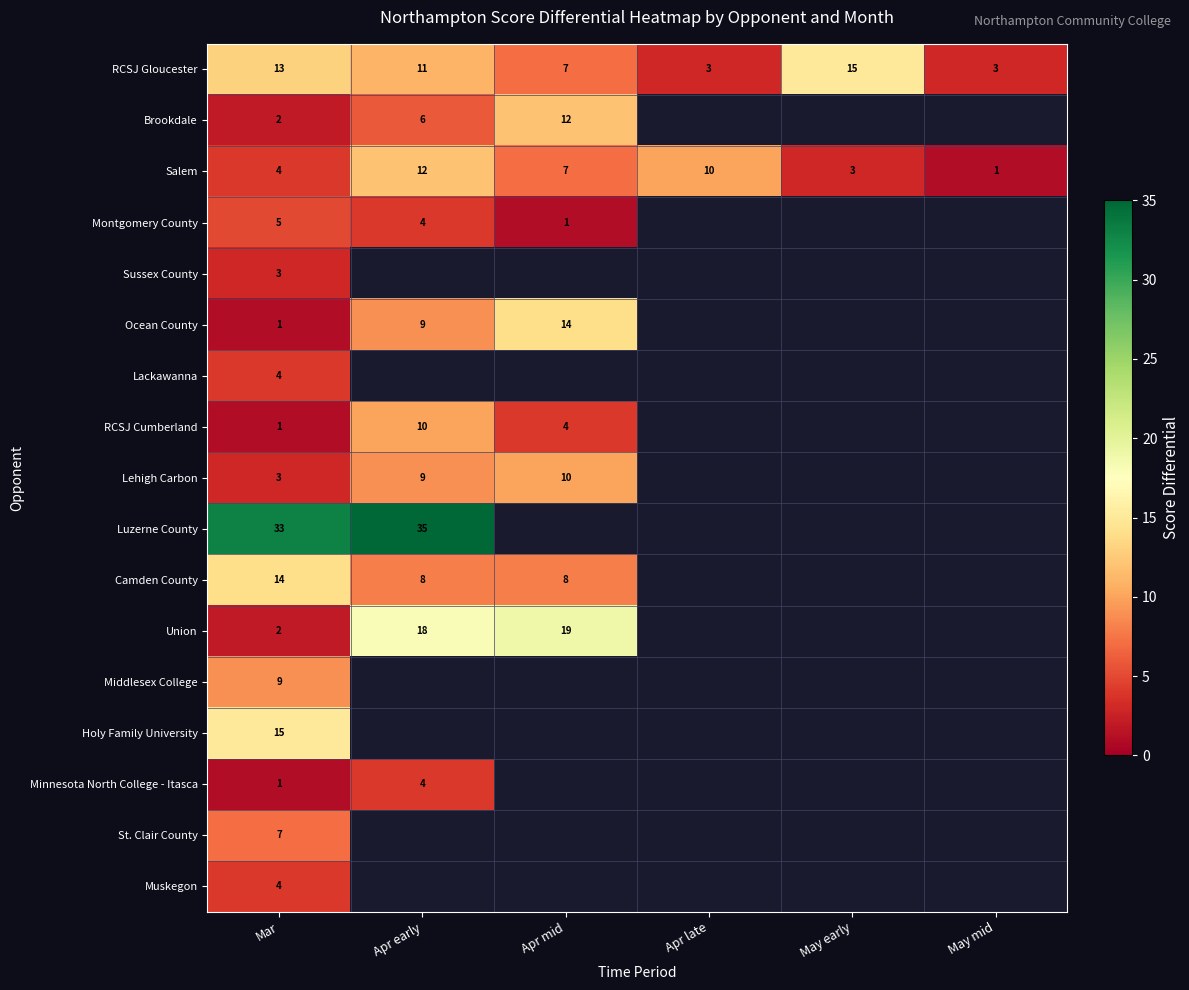

What is the difference between the second highest and minimum values in the RCSJ Gloucester series?

10